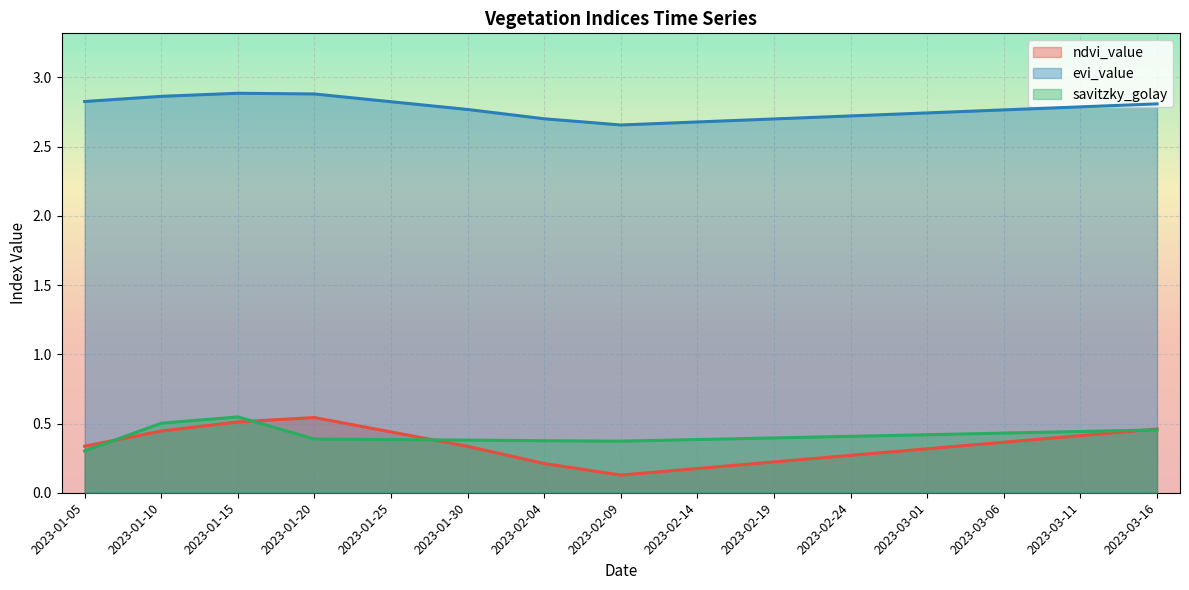

What is the smallest value displayed?

0.1